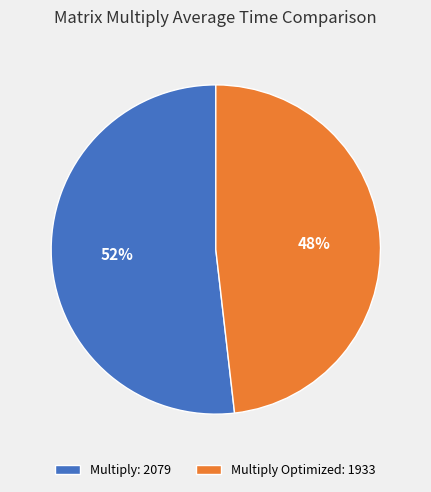

Do Multiply: 2079 and Multiply Optimized: 1933 together represent more than half of the pie?

Yes